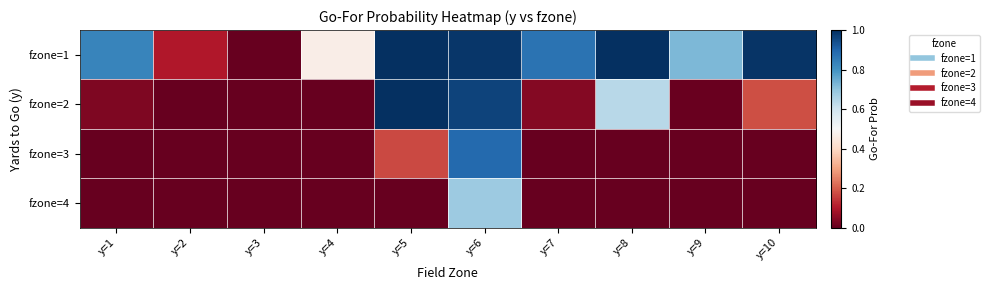

Which series changed the most between y=1 and y=4?

fzone=1